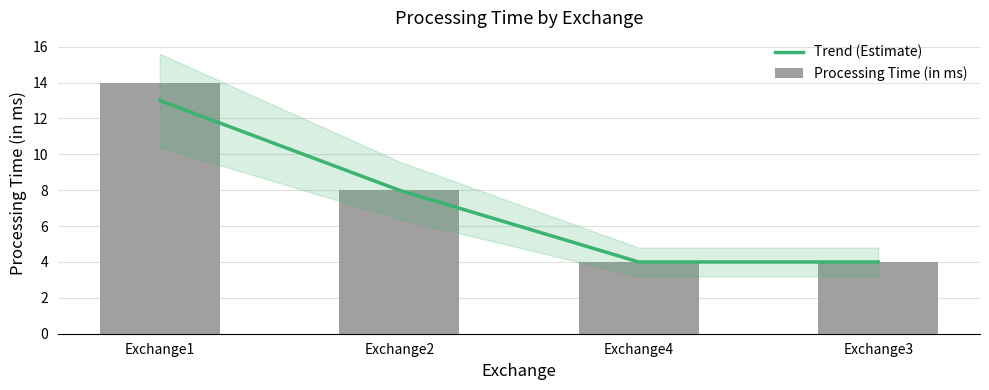

What is the difference between the maximum and minimum values in the Trend (Estimate) series?

9